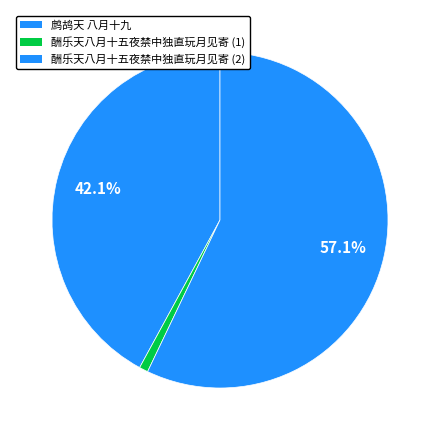

To the nearest percent, what is the difference between the largest and smallest slice percentages?

56%